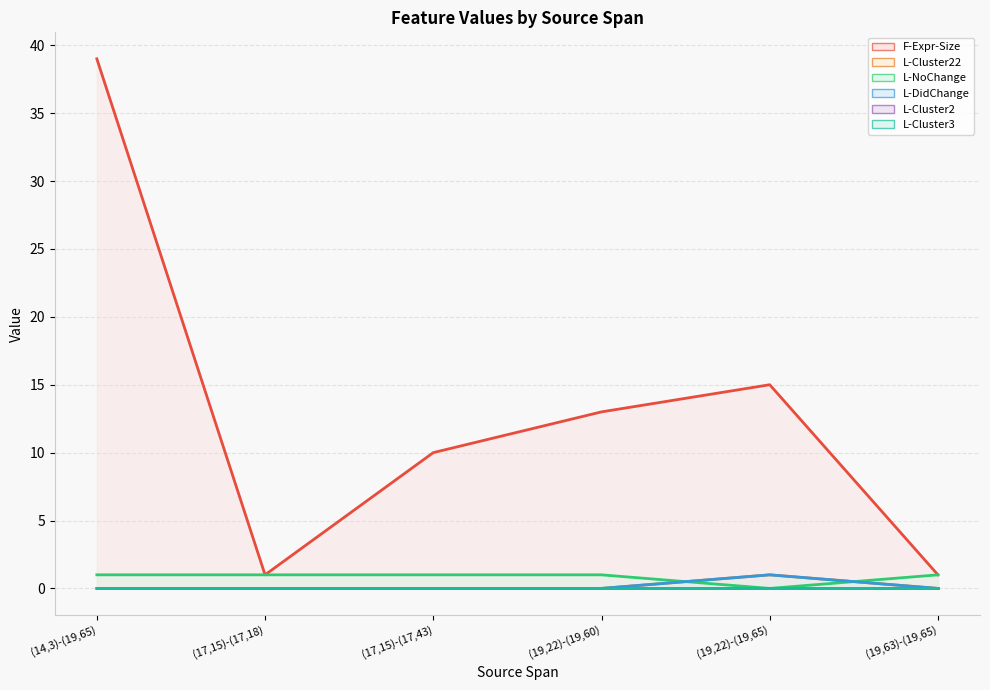

Between (14,3)-(19,65) and (19,63)-(19,65), which series saw the biggest shift?

F-Expr-Size